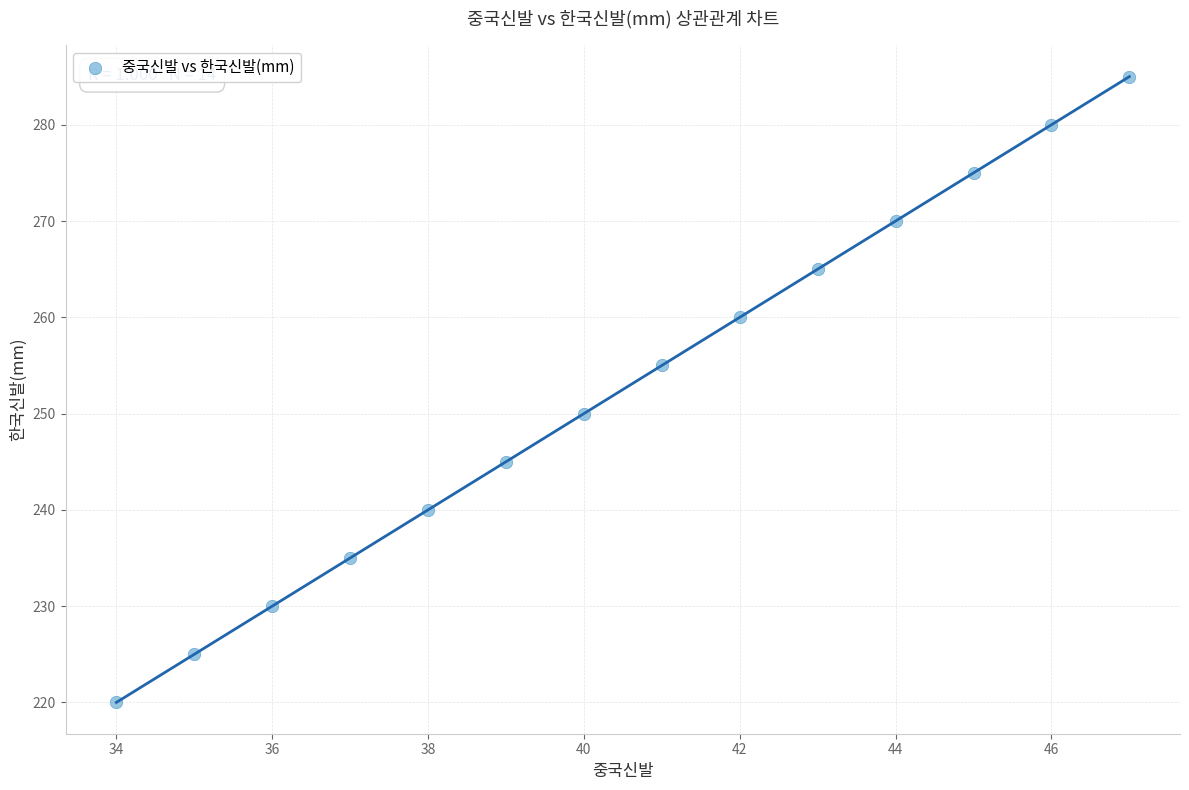

What is the range of X values (max minus min)?

13